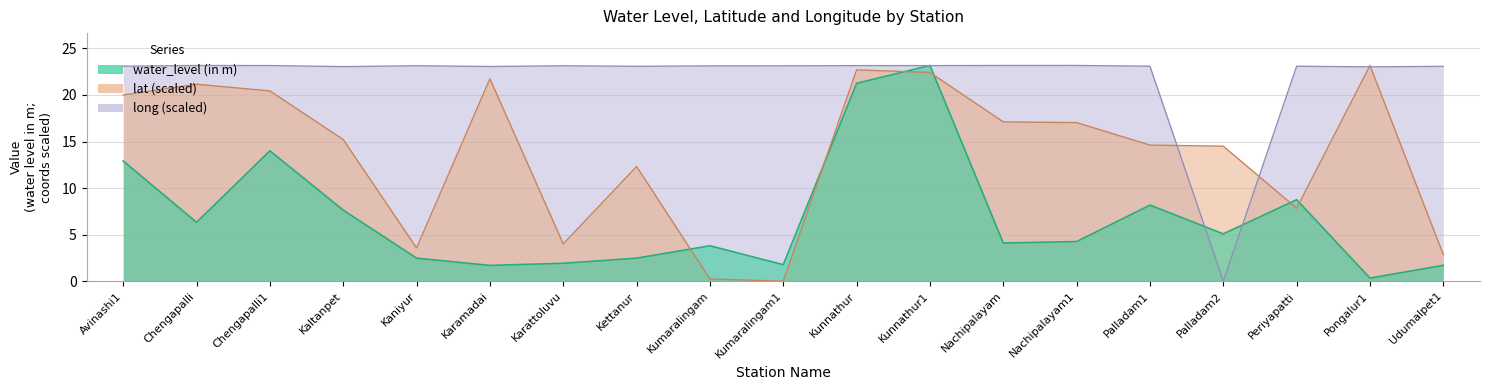

How many times do lat and water_level (in m) cross each other?

6